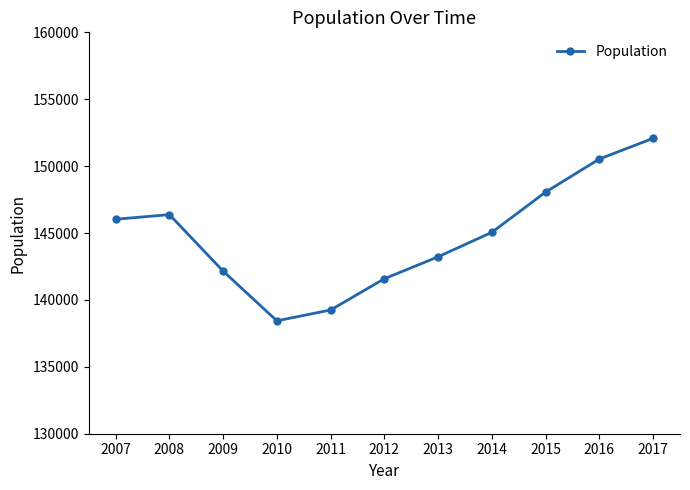

The value at 2010 is 79626. True or false?

False